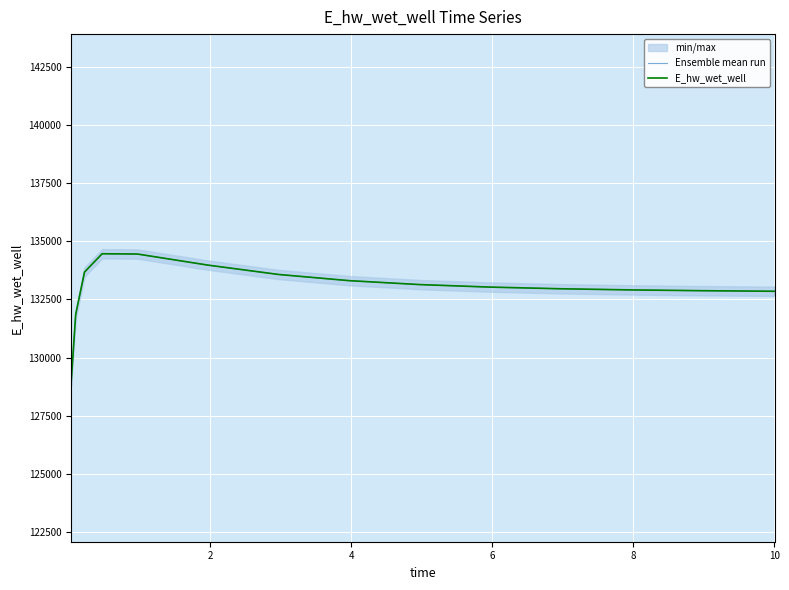

What is the minimum value shown in the chart?

129008.5